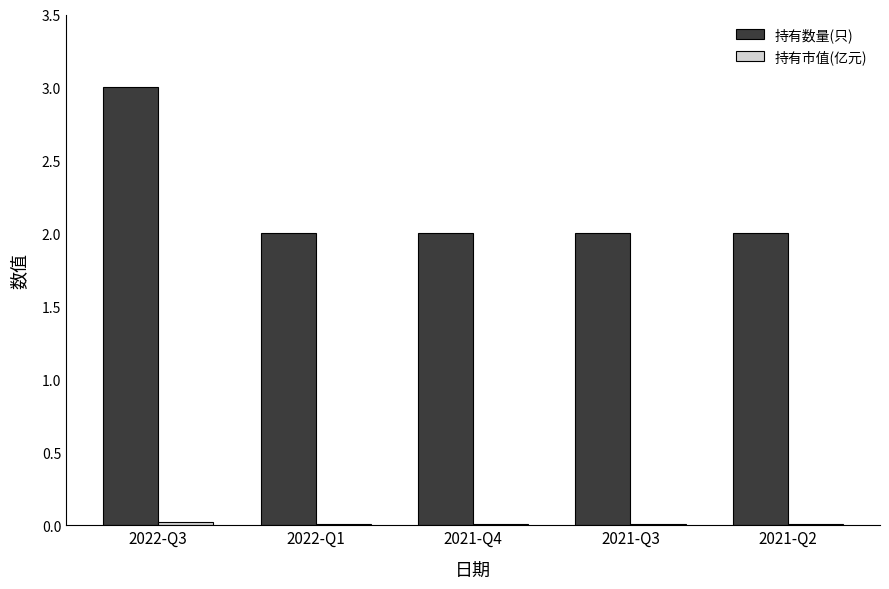

Which series has the largest total across all categories?

持有数量(只)